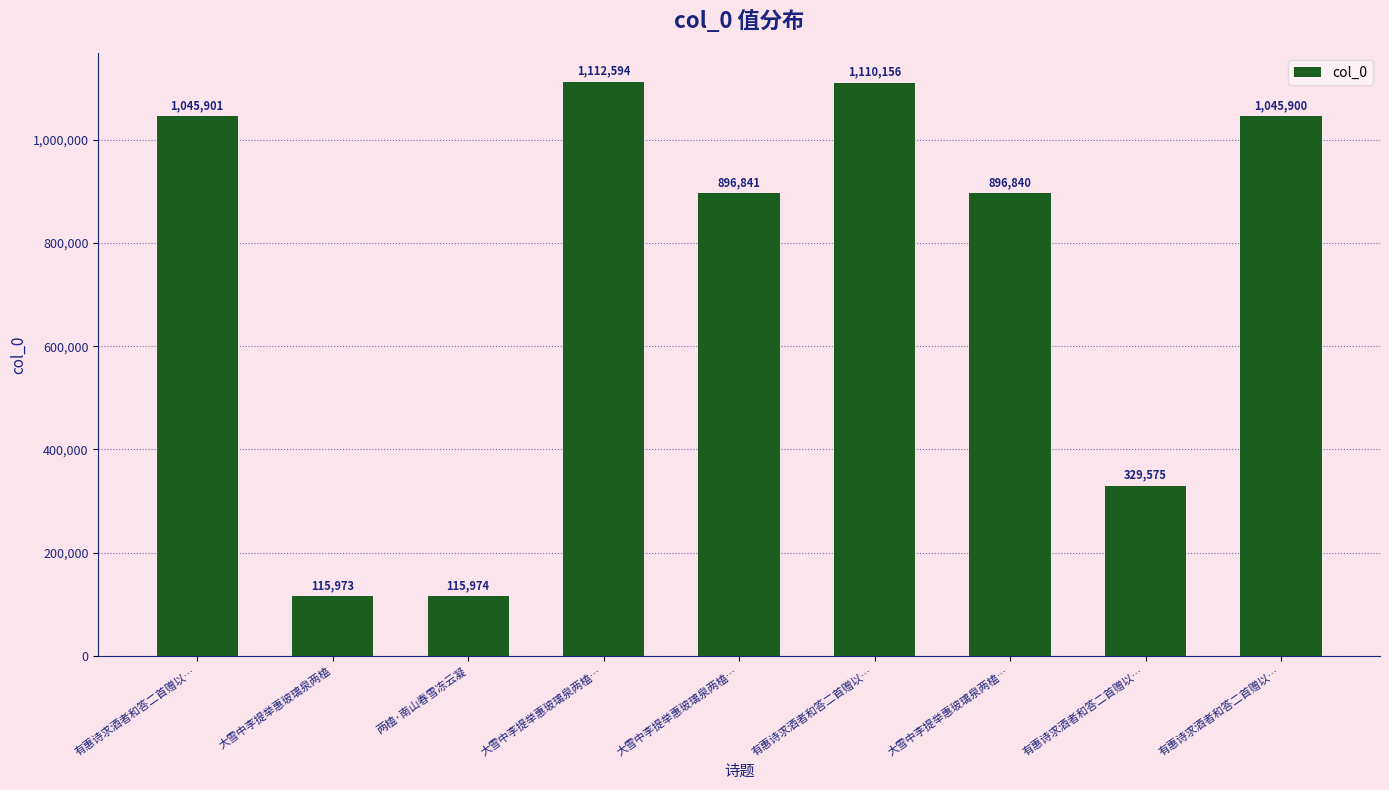

What is the average value?

741084